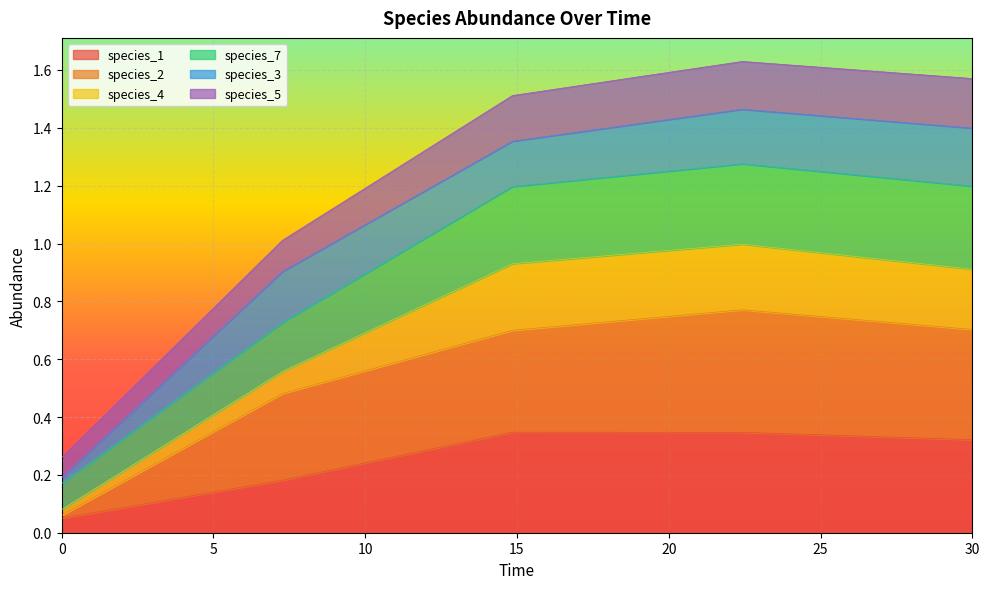

What are all the series names shown in the legend?

species_1, species_2, species_4, species_7, species_3, species_5